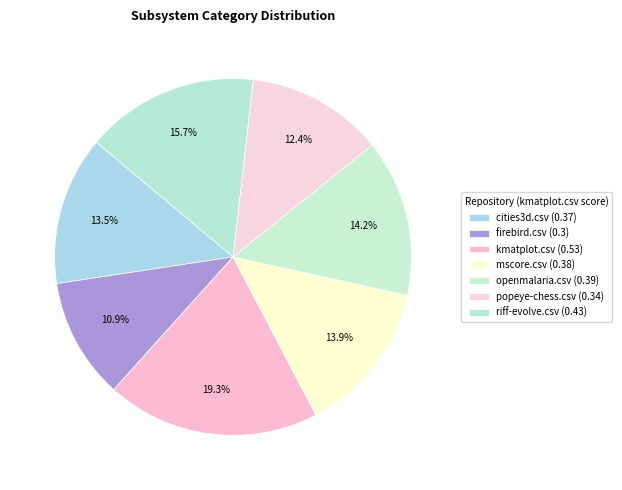

What percentage is the openmalaria.csv slice, to the nearest percent?

14%